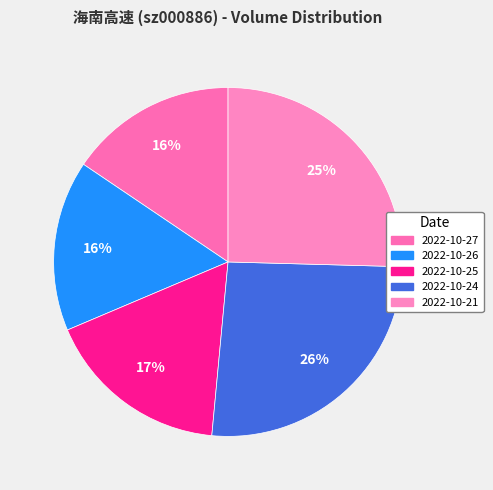

How many slices are in this pie chart?

5